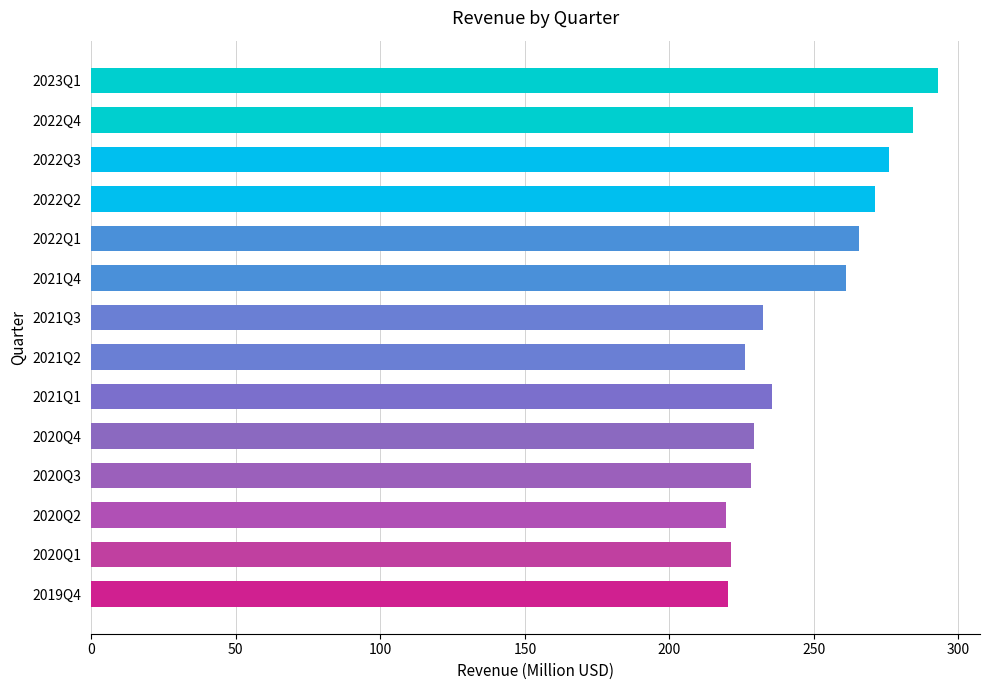

What is the sum of all values?

3463.5